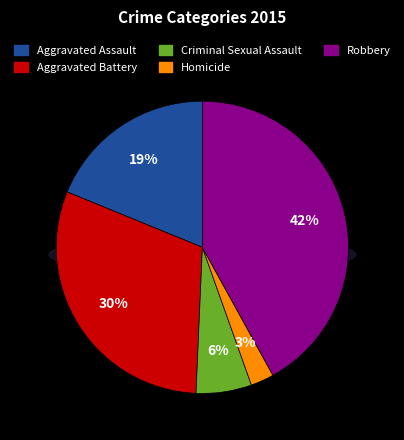

True or false: Aggravated Battery accounts for 30% of the total.

True